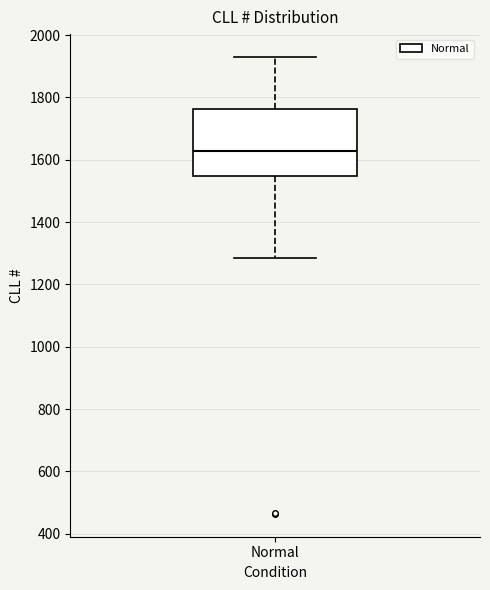

Transcribe this box plot: give where the median line is, the range the box spans, and where the two whiskers end, as read against the y-axis. The values are not printed on the chart, so give them approximately, as read against the axis.

median 1620, box 1540 to 1760, whiskers 1280 to 1940